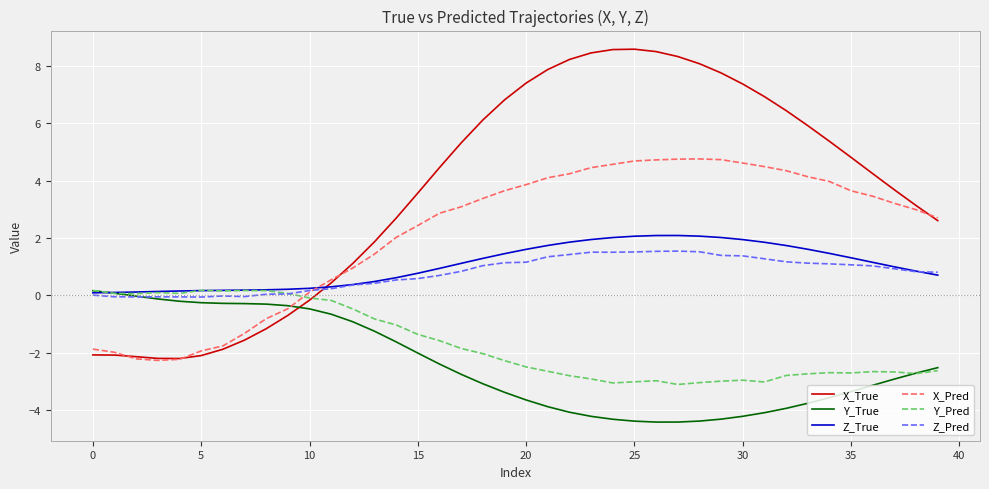

At how many categories does at least one series exceed 8?

7